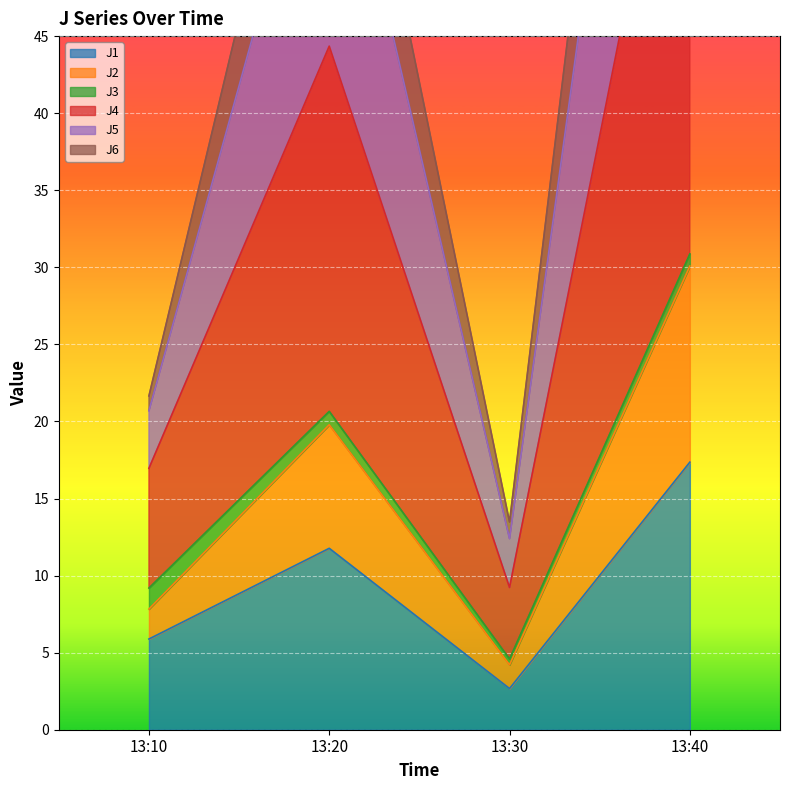

At which category is the sum across all series the highest?

13:40